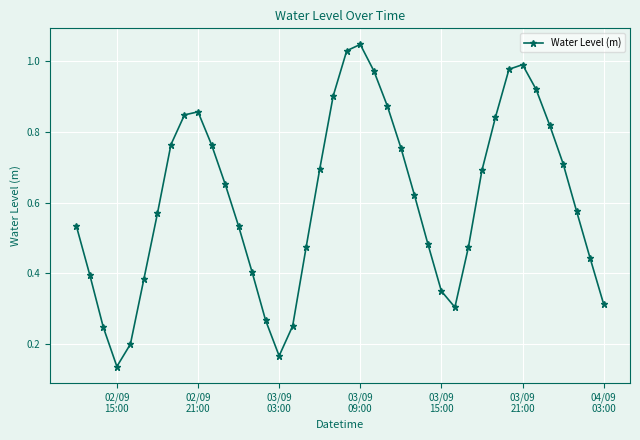

True or false: there are more than 1 points higher than both neighbors.

True